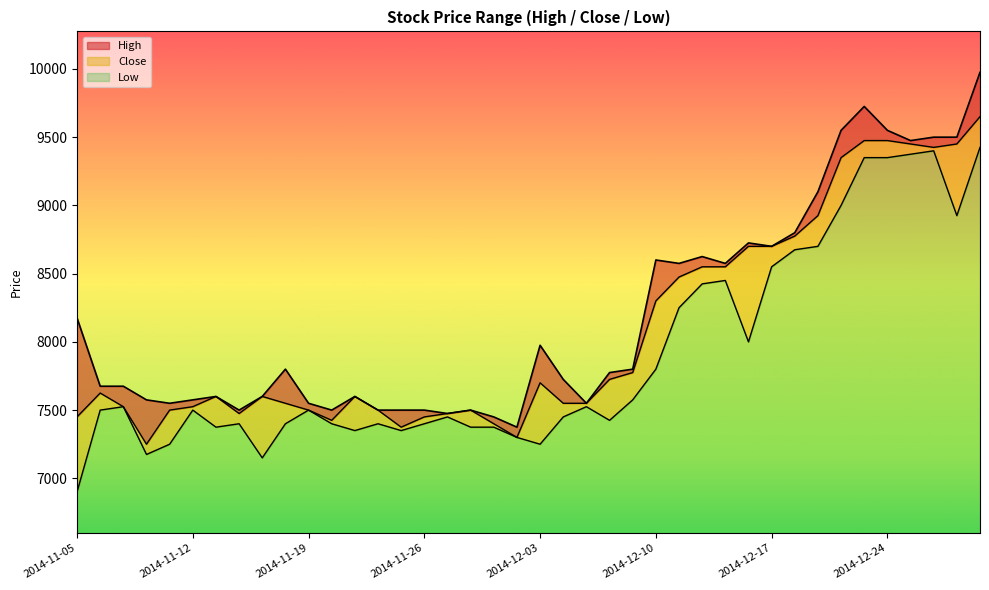

At which category does High reach its first local valley?

2014-11-11